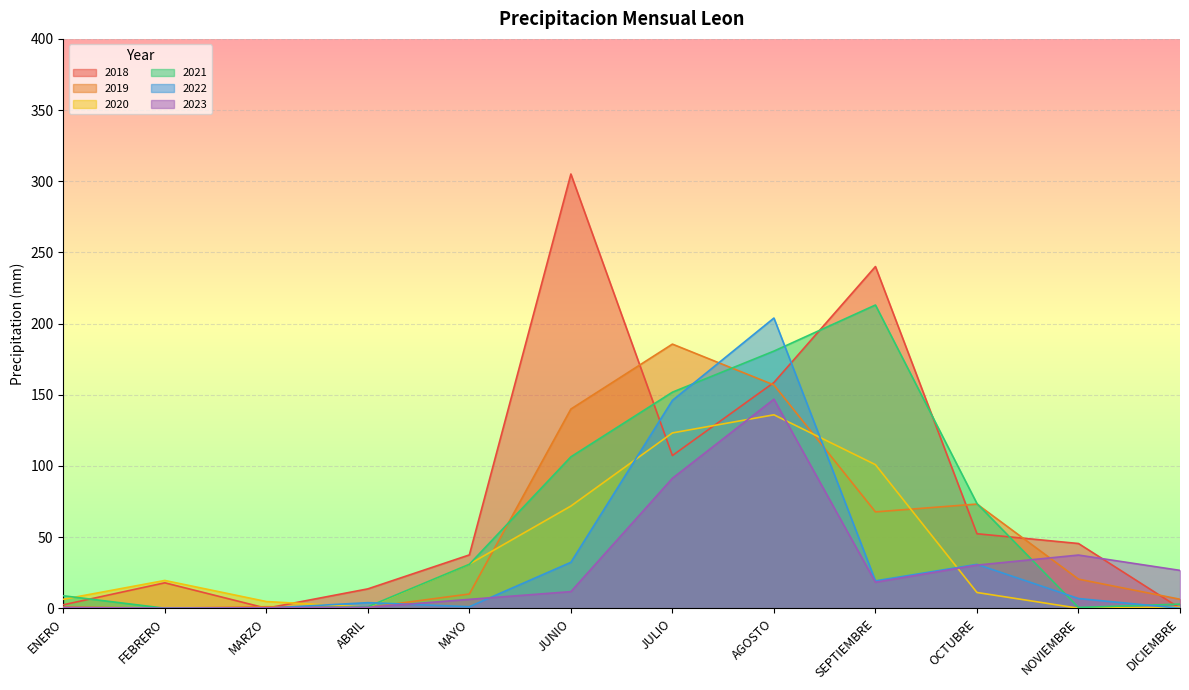

List the labels in order of 2020 value, largest first.

AGOSTO, JULIO, SEPTIEMBRE, JUNIO, MAYO, FEBRERO, OCTUBRE, ENERO, MARZO, DICIEMBRE, ABRIL, NOVIEMBRE